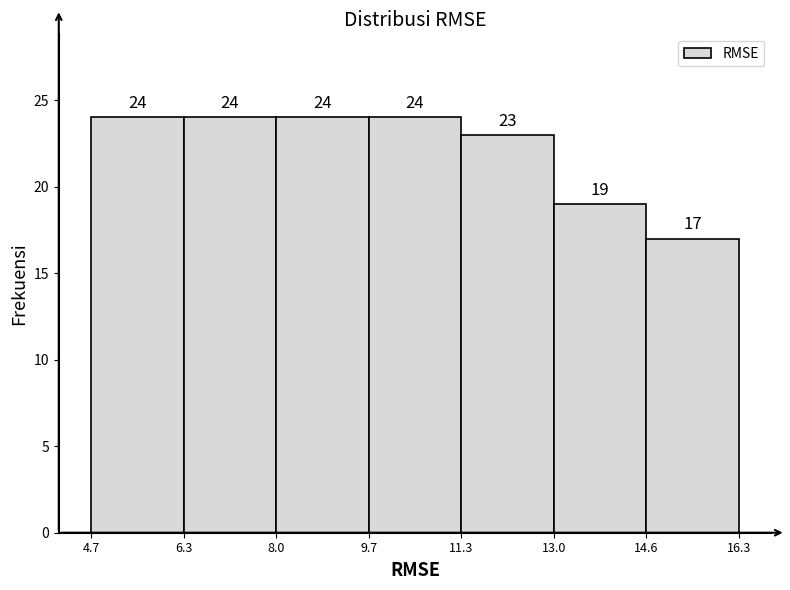

What is the height of the bar covering 8.0 to 9.7 on the x-axis?

24